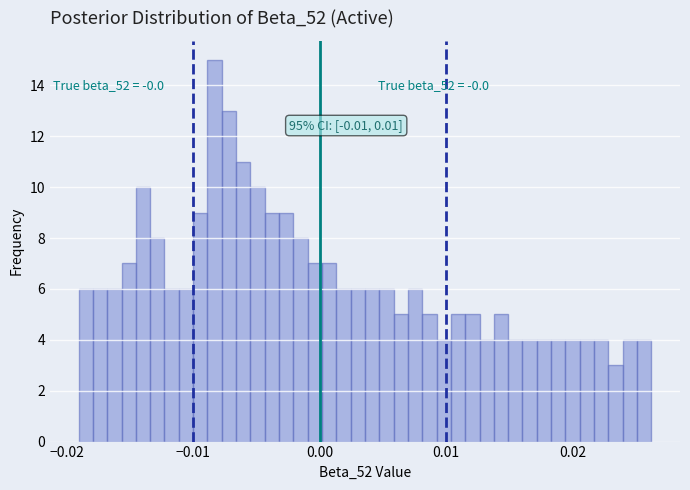

Around what value on the x-axis is the tallest bar? Give the approximate position of its centre, as read against the axis.

-0.008